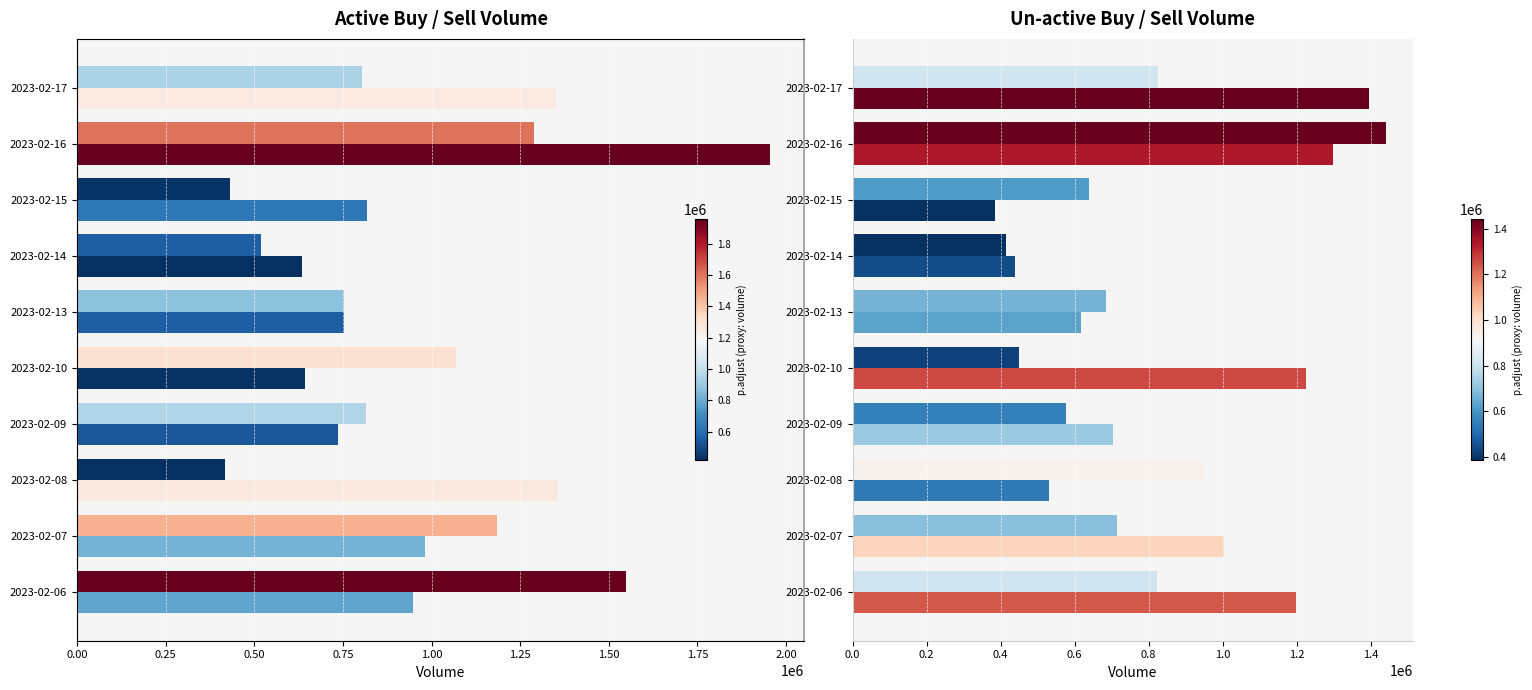

How many bars are there in total?

40